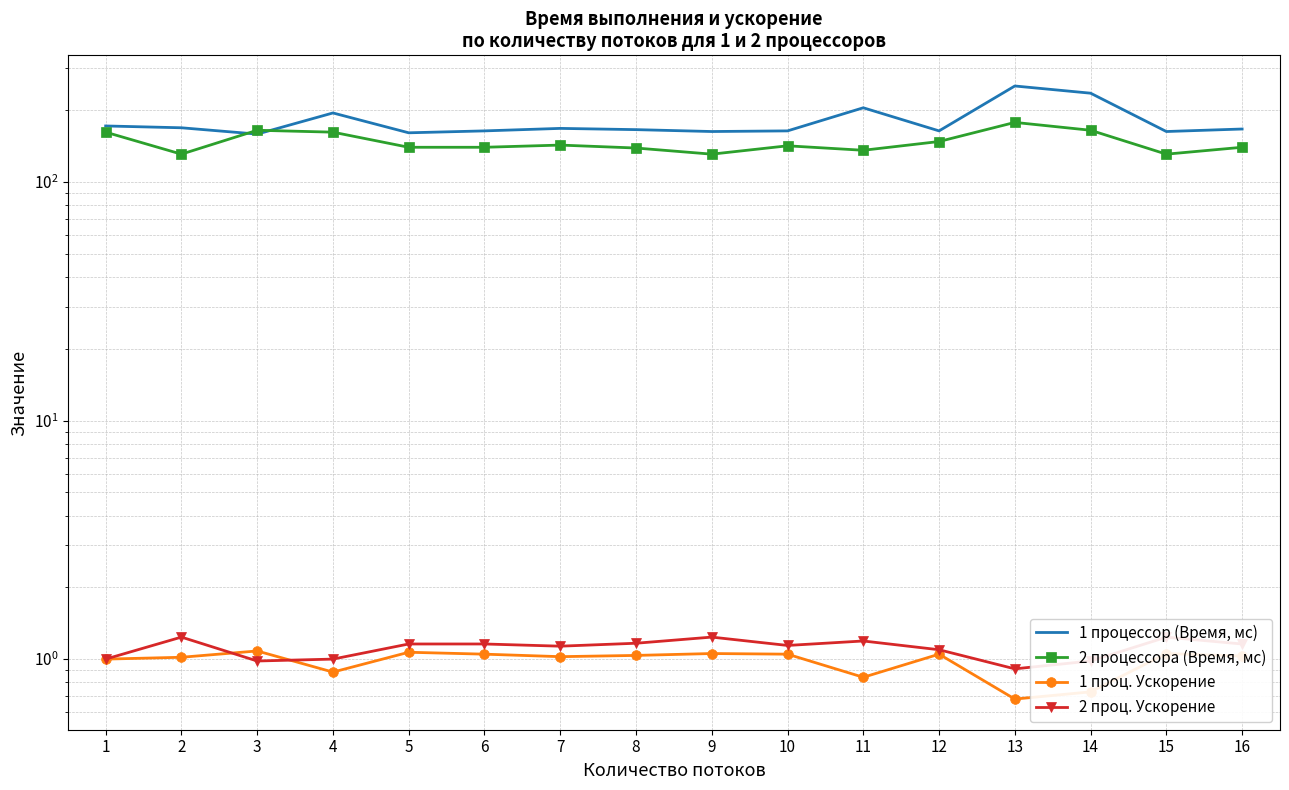

How many interior local peaks does the 2 проц. Ускорение series have?

4